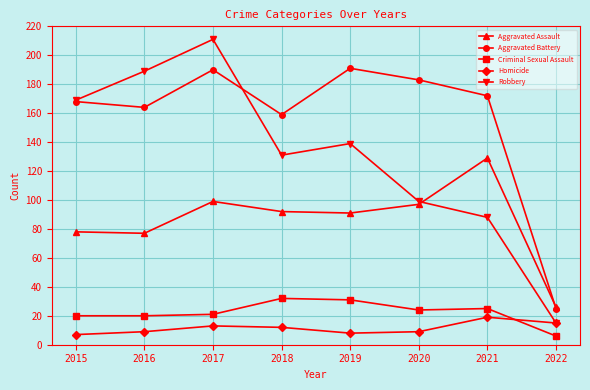

What is the value of the Criminal Sexual Assault point at the 8th from the left?

6